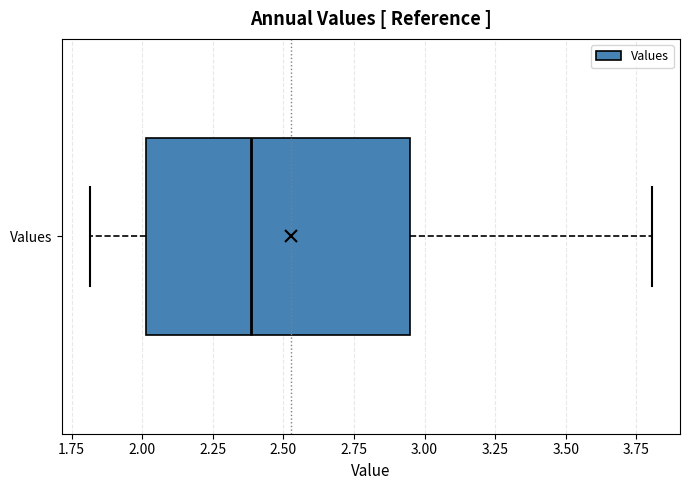

Transcribe this box plot: give where the median line is, the range the box spans, and where the two whiskers end, as read against the x-axis. The values are not printed on the chart, so give them approximately, as read against the axis.

median 2.40, box 2.00 to 2.95, whiskers 1.80 to 3.80